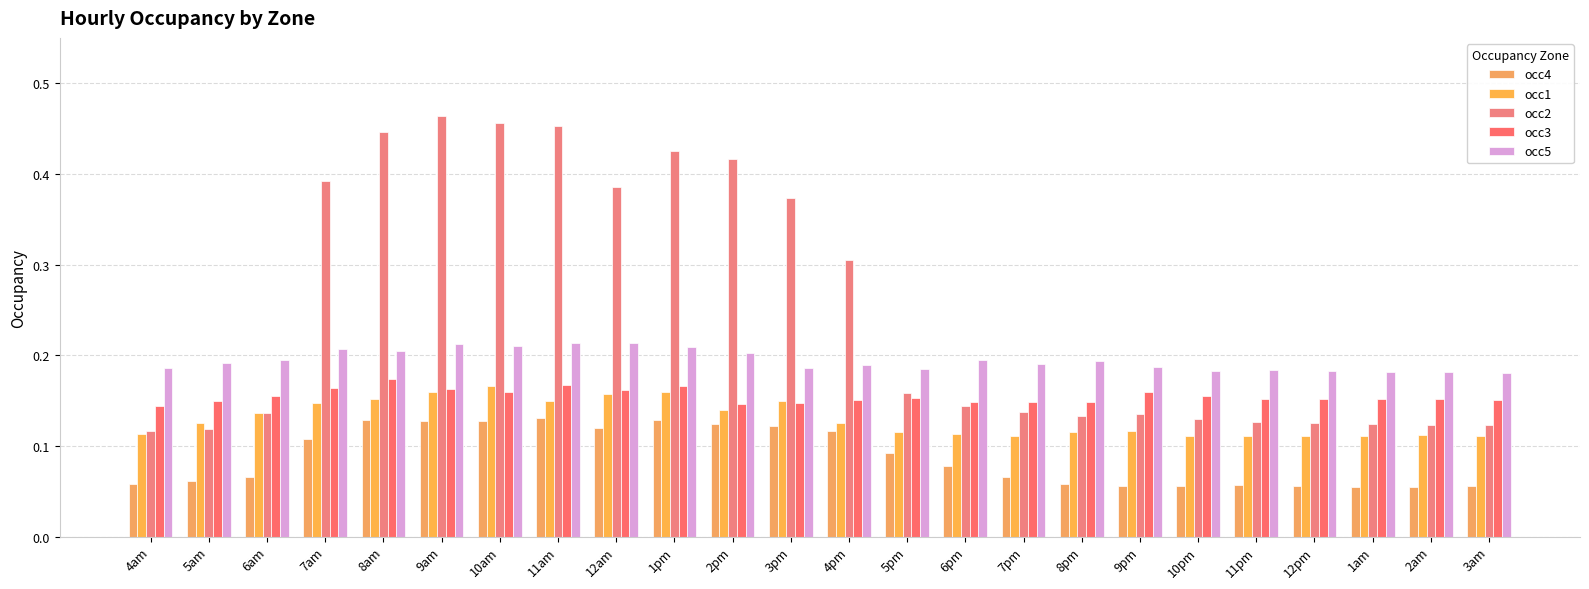

How many bars are there in each group?

5